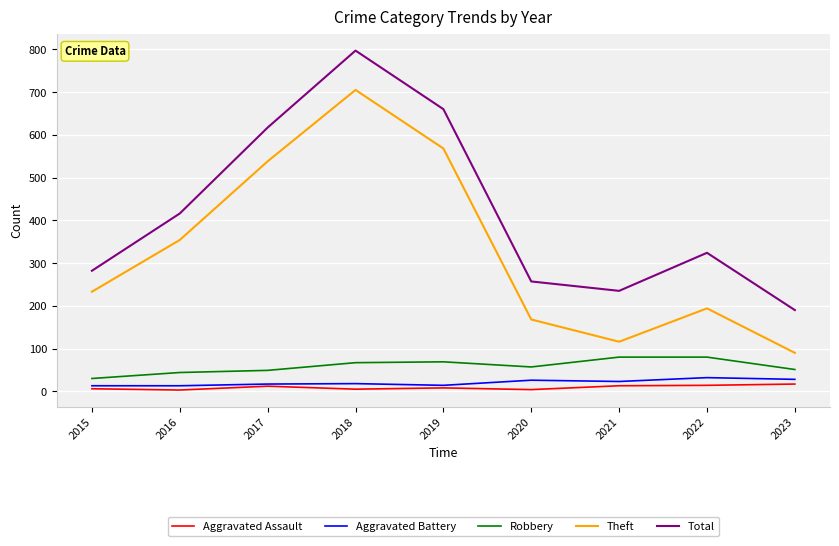

Which series has the widest spread of values?

Theft